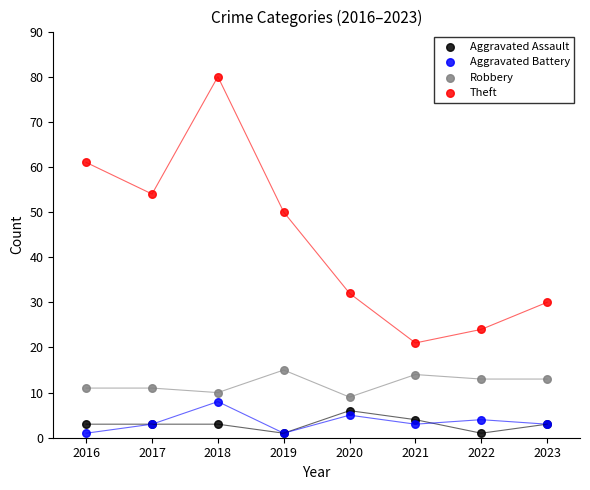

Which series has the widest spread of Y values?

Theft